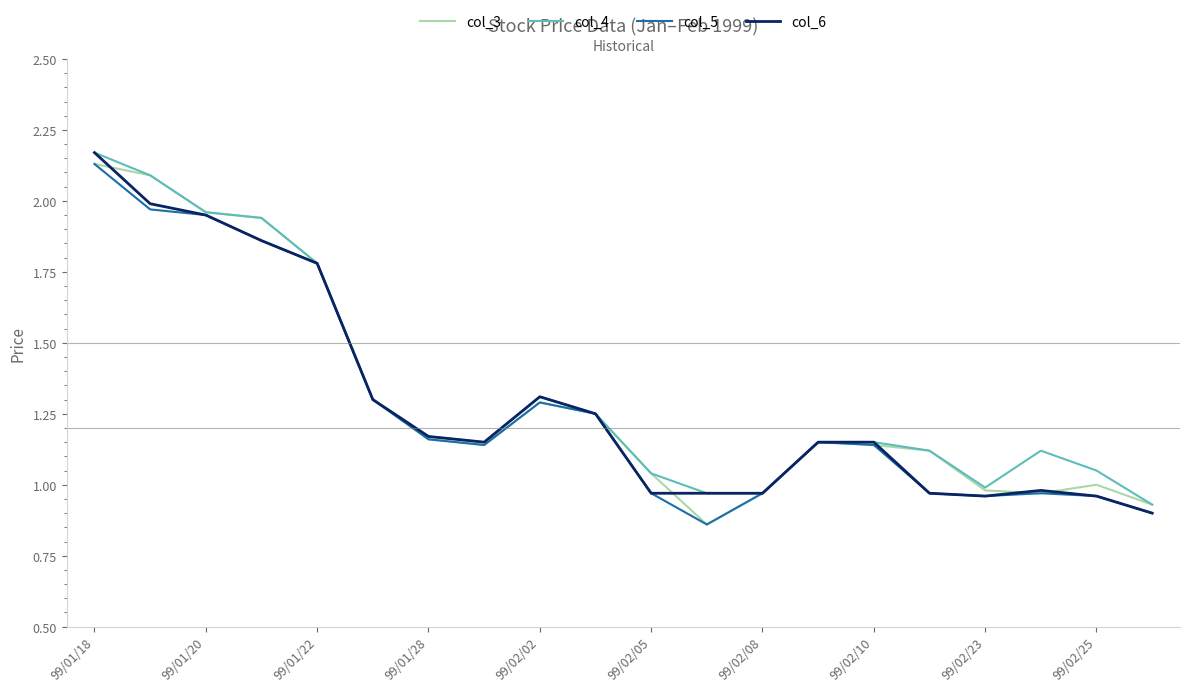

Is the value of col_5 at 99/02/08 greater than the value of col_6 at 99/01/22?

No